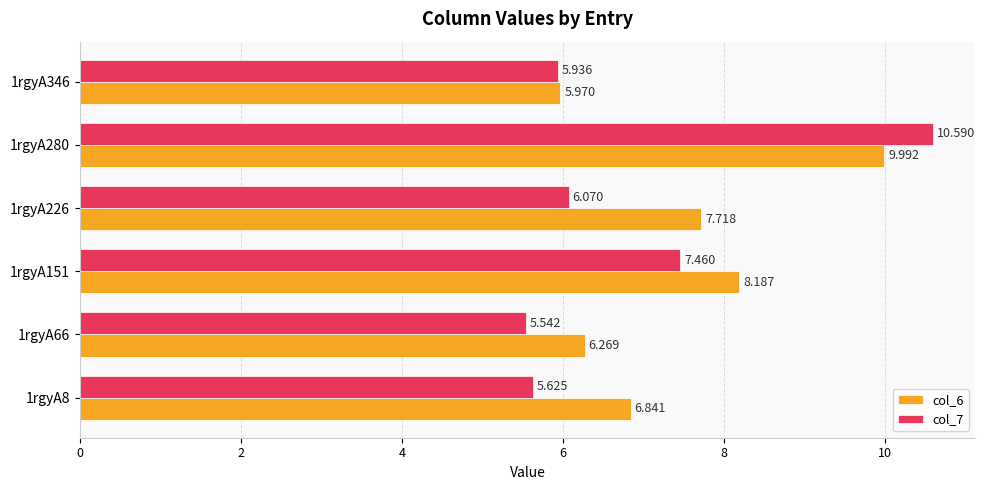

Which series has the largest total across all categories?

col_6